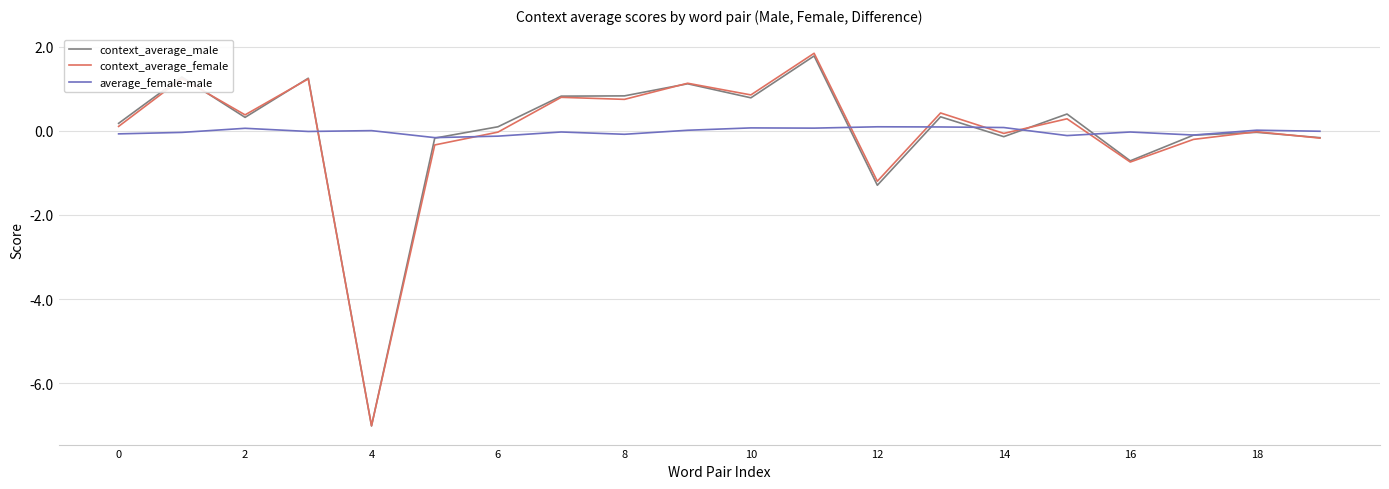

What is the highest value of the context_average_male series?

1.8